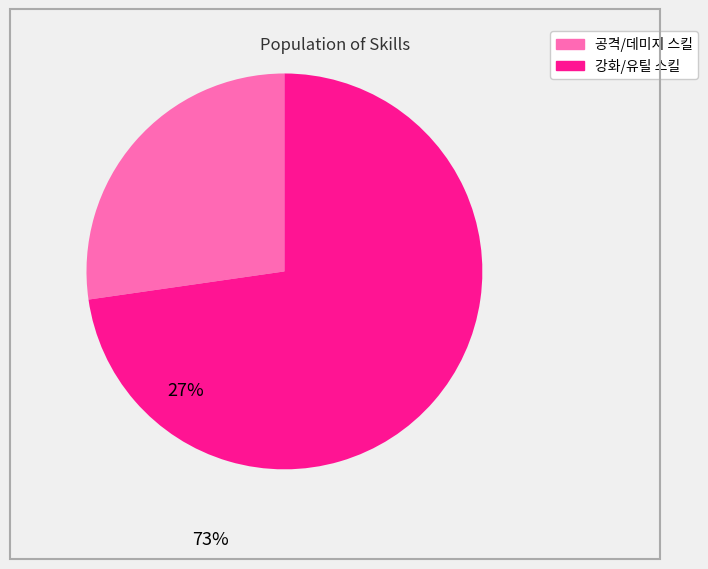

Which slice is the largest?

강화/유틸 스킬